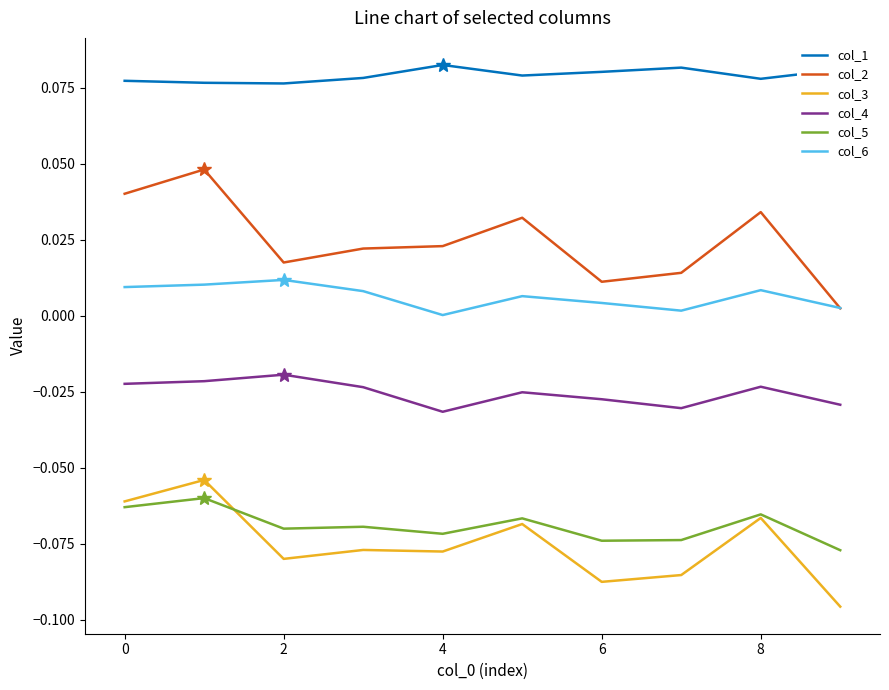

What are all the series names shown in the legend?

col_1, col_2, col_3, col_4, col_5, col_6